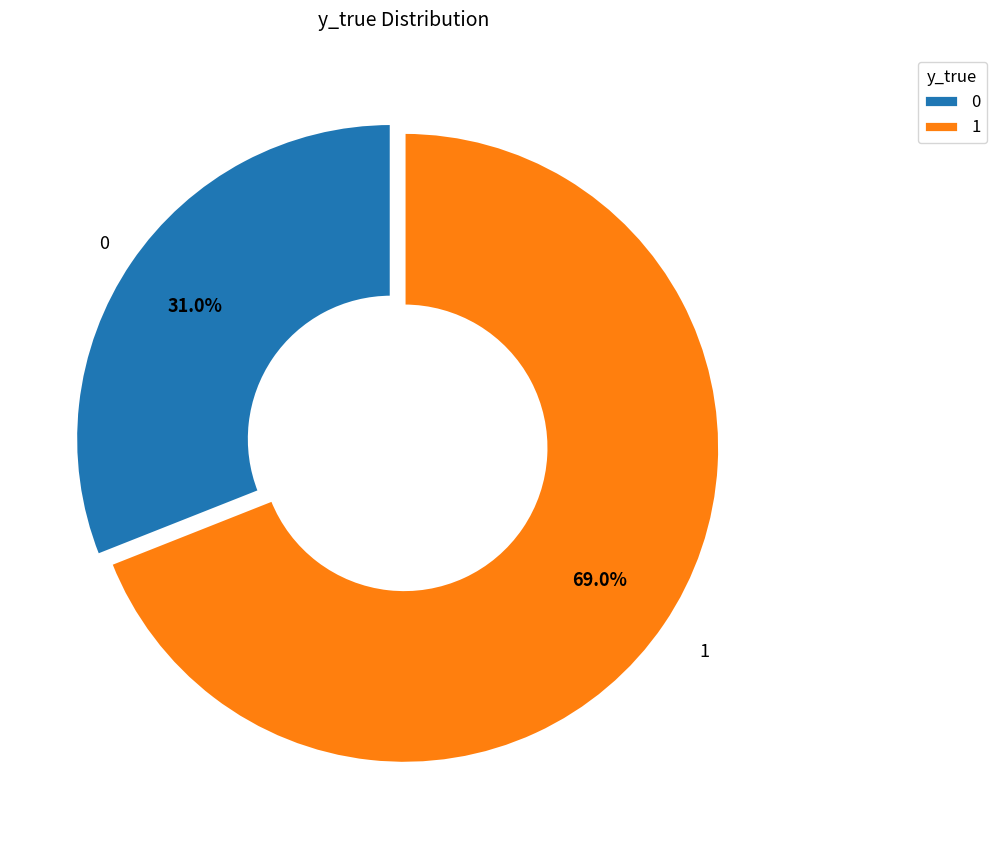

Rank the categories by value from lowest to highest.

0, 1